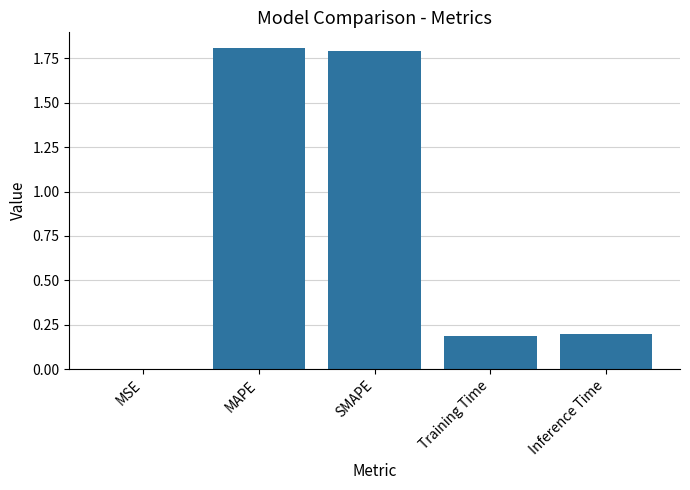

What is the approximate value at SMAPE?

1.8